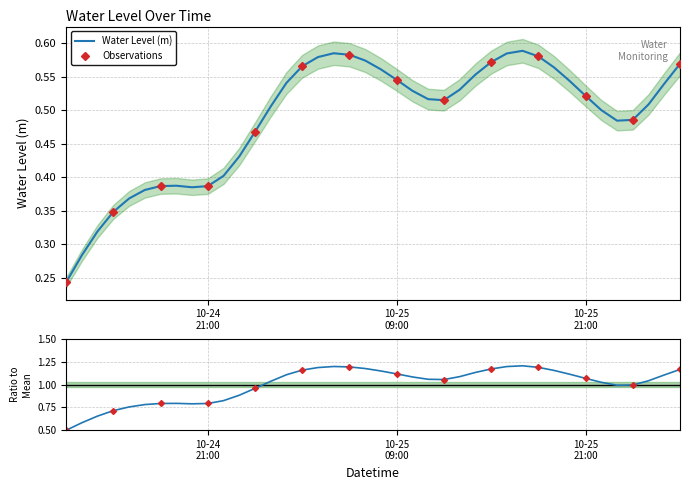

What is the label of the 33rd point from the right?

2024-10-24 19:00:00